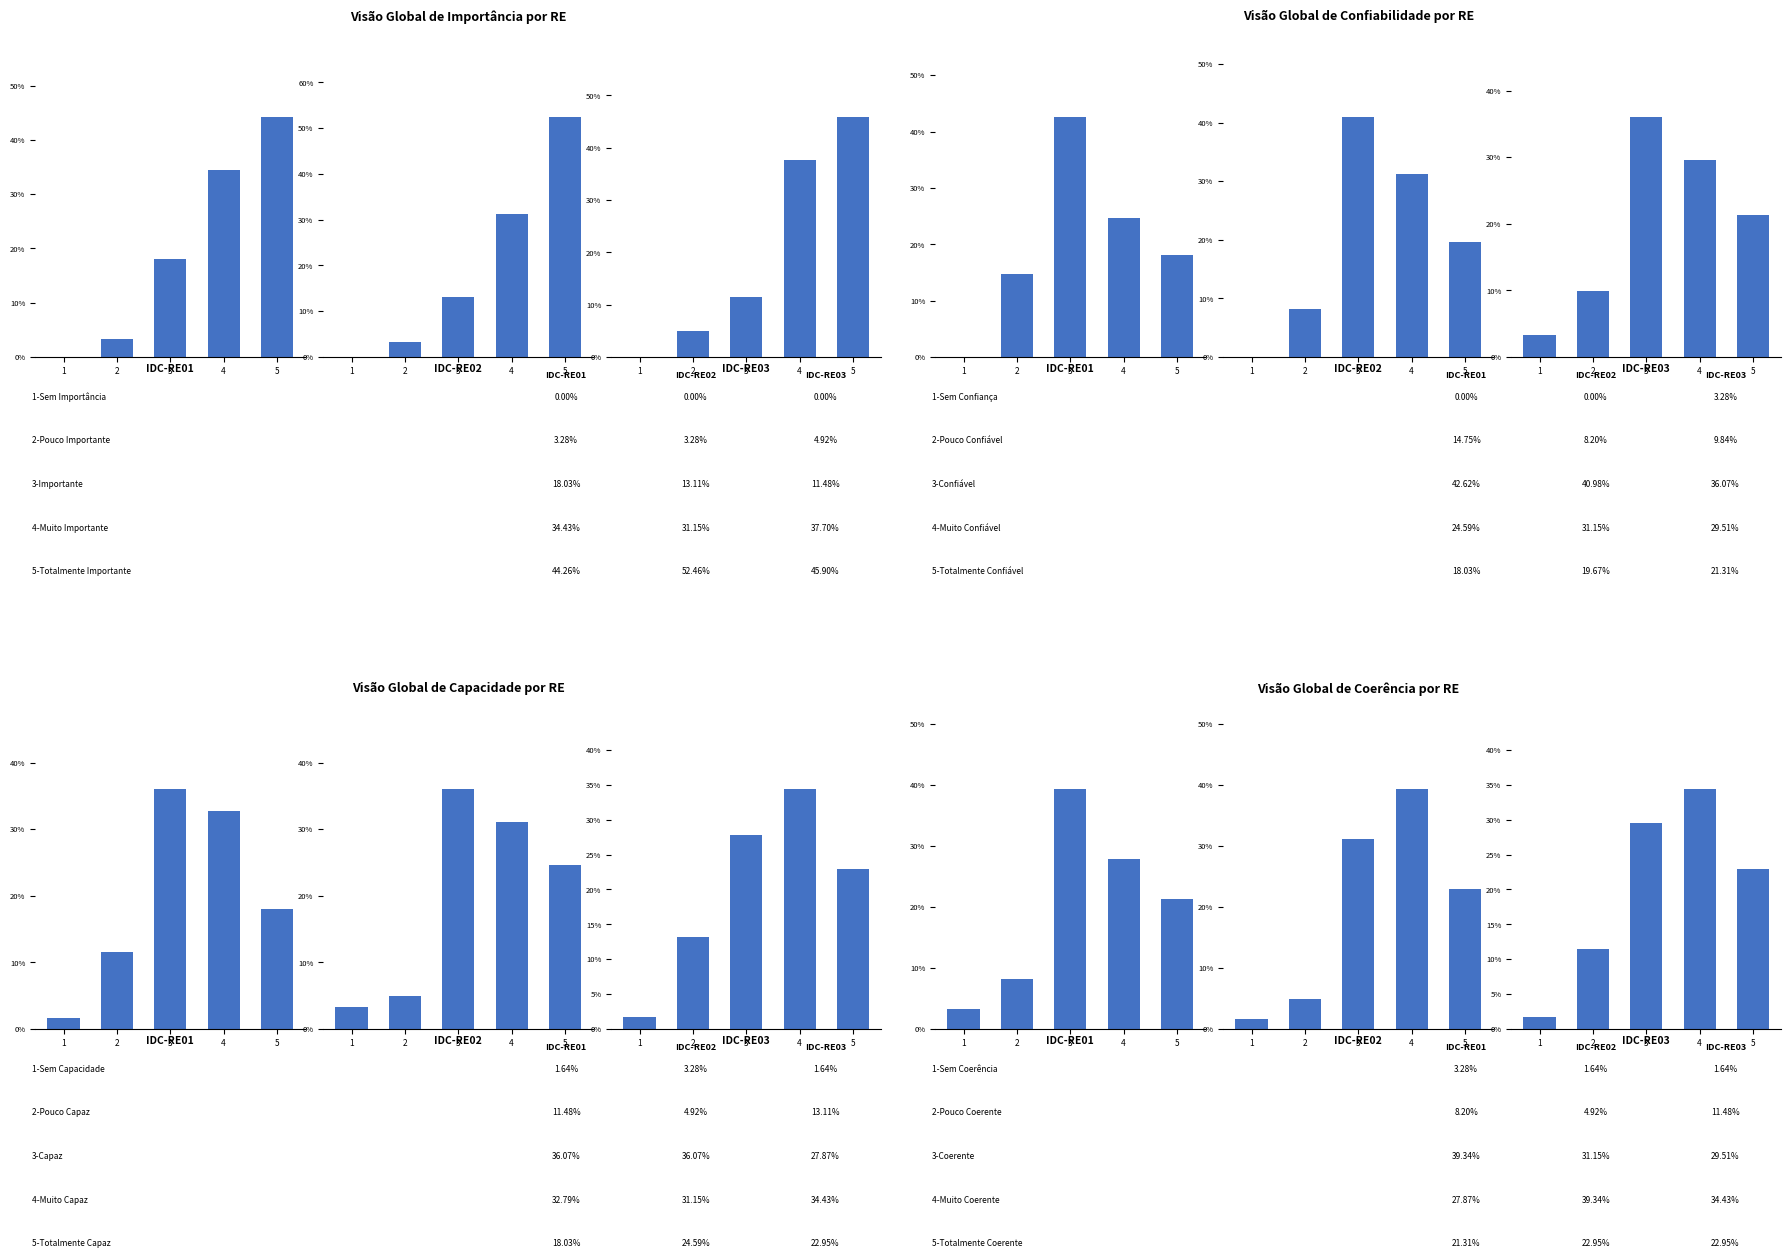

What are all the series names shown in the legend?

IDC-RE01, IDC-RE02, IDC-RE03